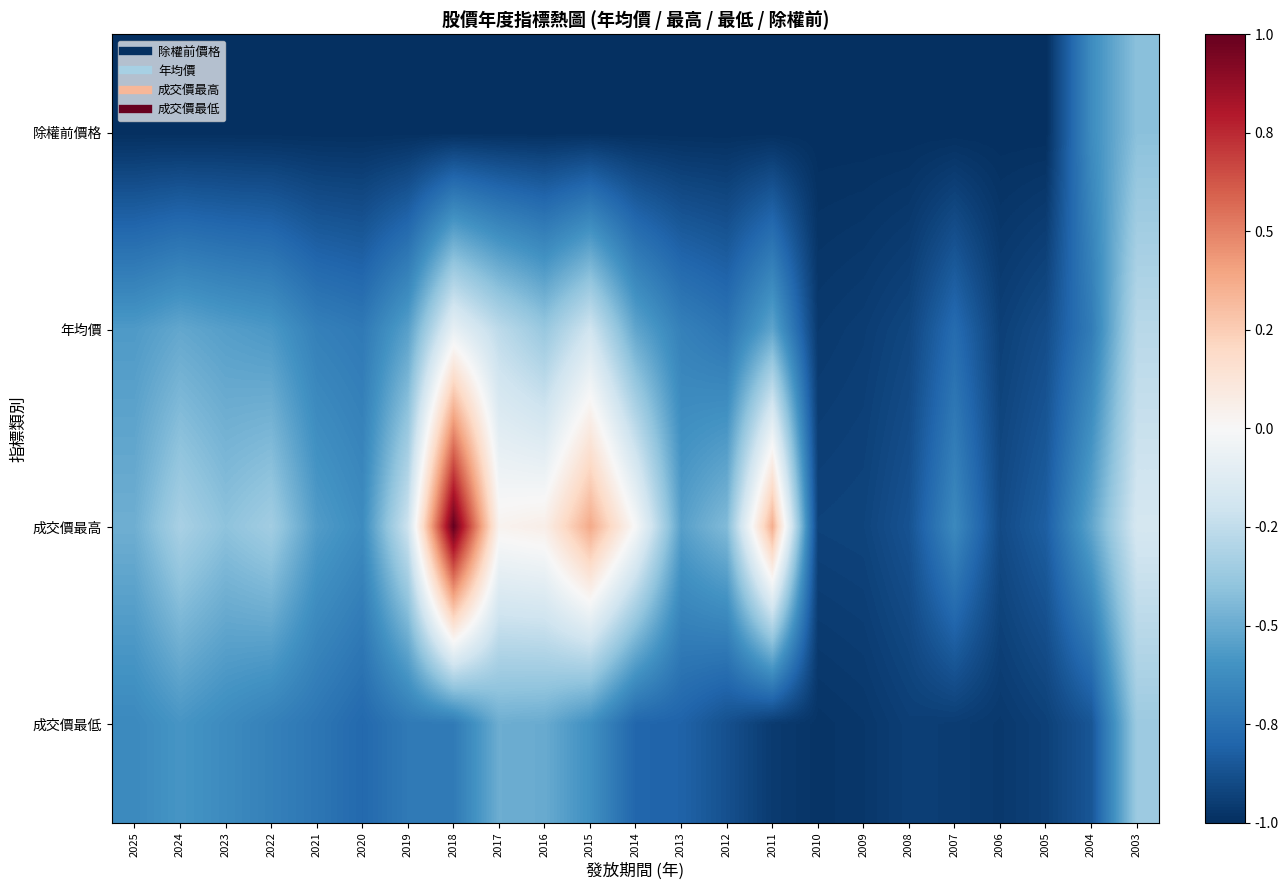

Rank the series by their maximum value, from lowest to highest.

除權前價格, 成交價最低, 年均價, 成交價最高